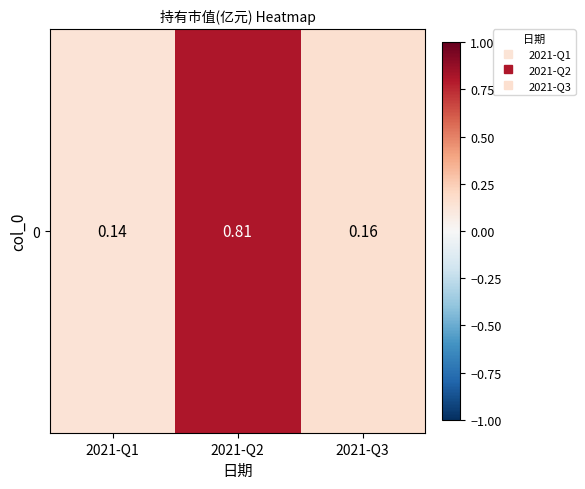

What is the maximum value shown in the chart?

0.8